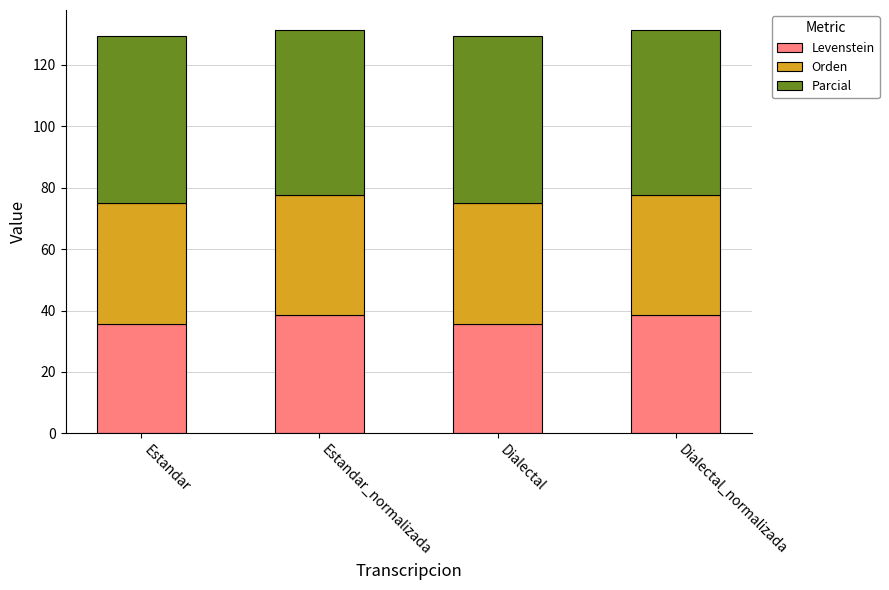

What is the total value across all series at Dialectal_normalizada?

131.3